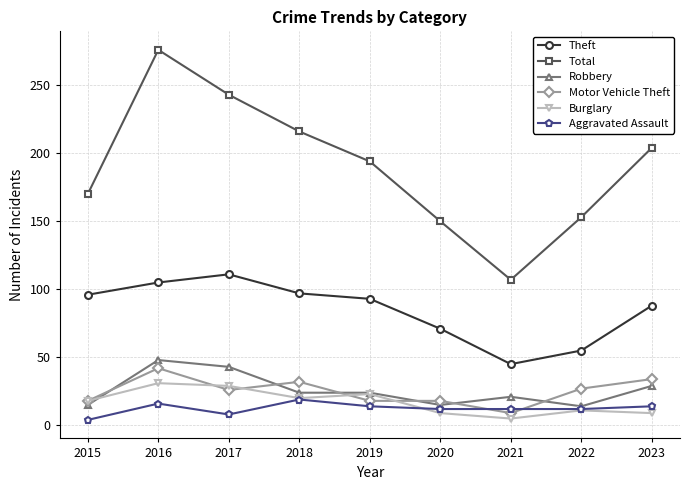

Which series has the widest spread of values?

Total